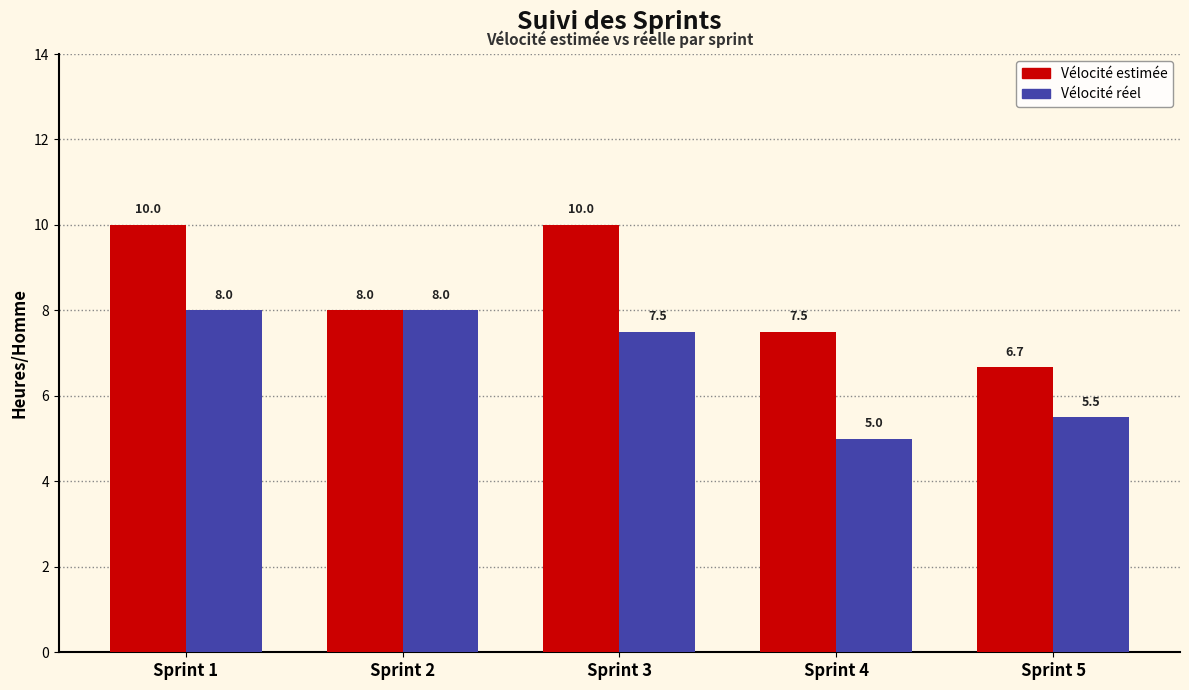

How many bars are there in total?

10